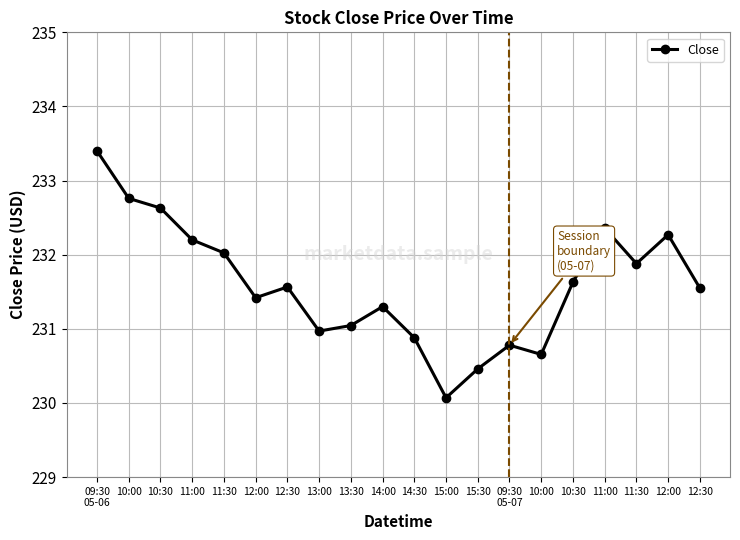

Rank the categories by value from lowest to highest.

15:00, 15:30, 10:00, 09:30
05-07, 14:30, 13:00, 13:30, 14:00, 12:00, 12:30, 12:30, 10:30, 11:30, 11:30, 11:00, 12:00, 11:00, 10:30, 10:00, 09:30
05-06